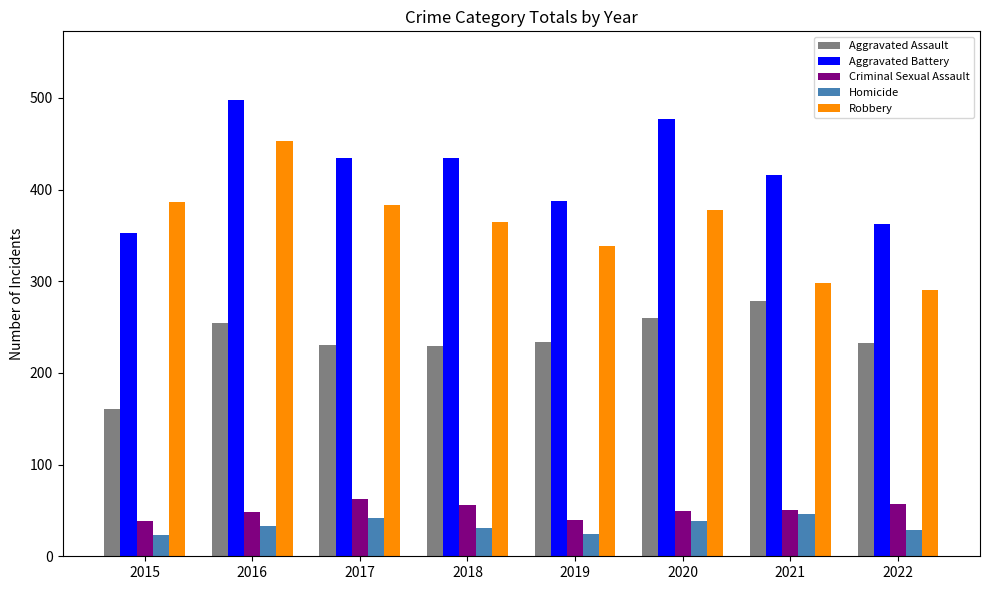

Which series has the largest total across all categories?

Aggravated Battery